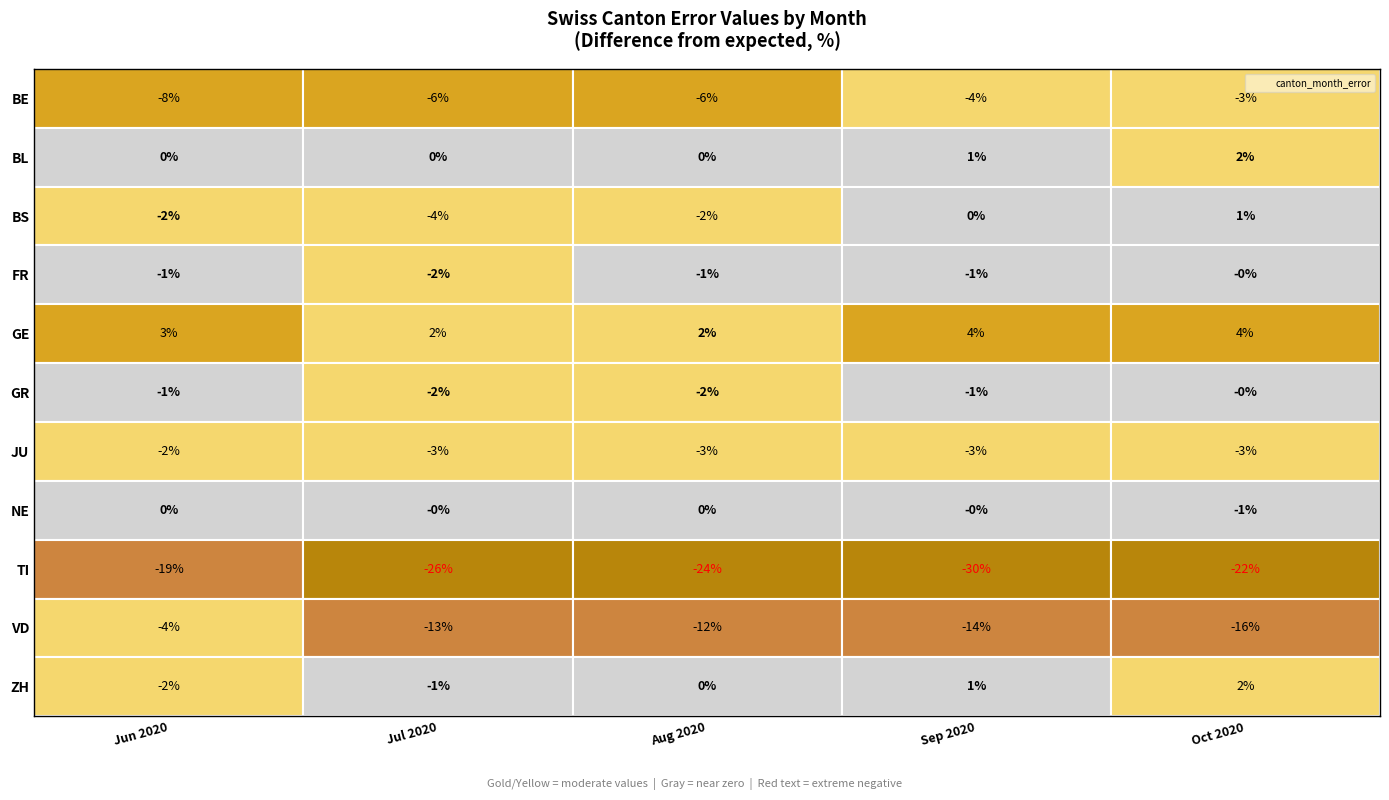

The value of ZH at 15 is -1. True or false?

False